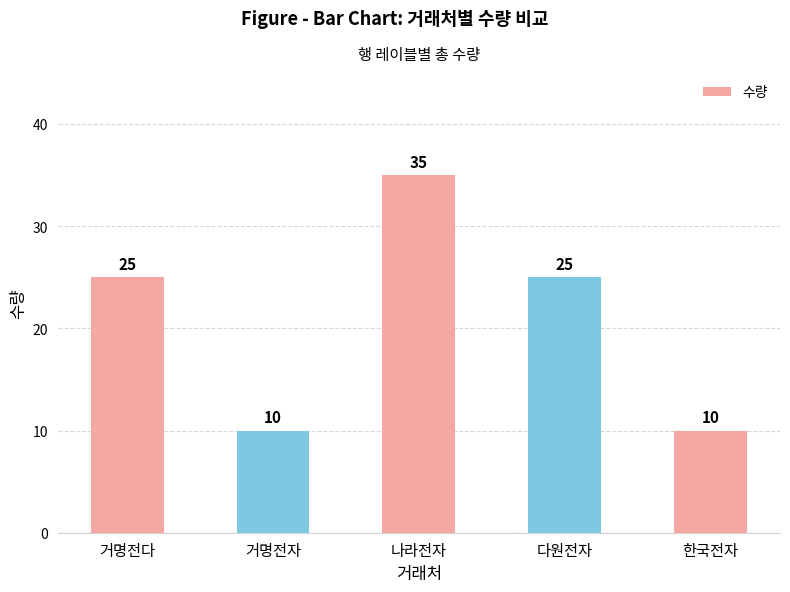

Count the values in the range 10 to 25.

4